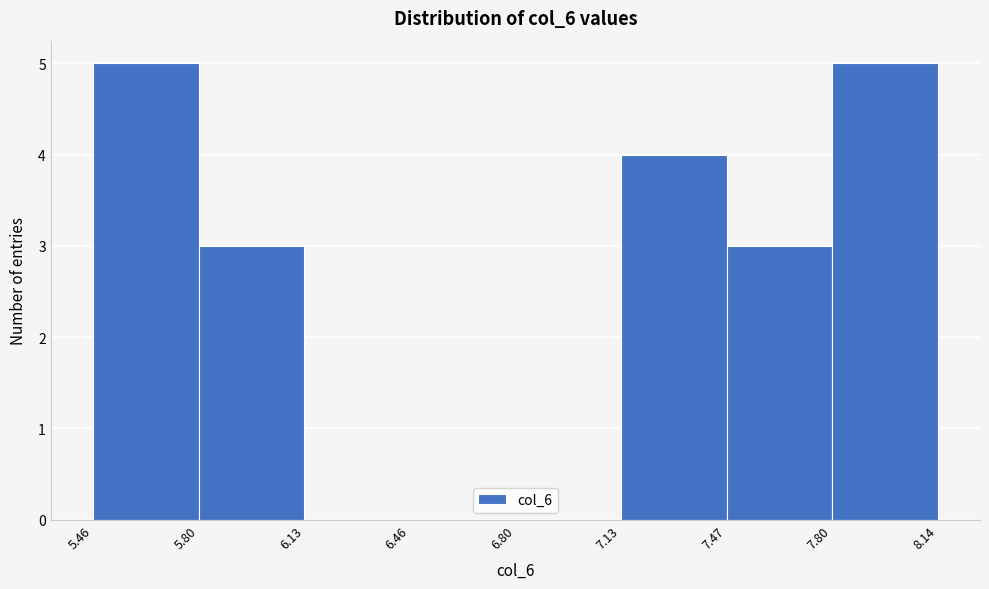

What is the height of the bar covering 7.80 to 8.14 on the x-axis? The values are not printed on the chart, so give them approximately, as read against the axis.

5